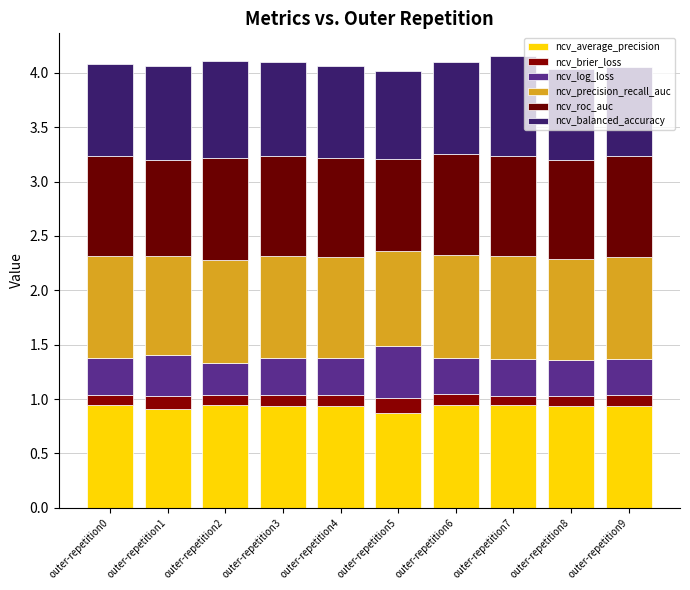

The ncv_brier_loss series shows 0.0 at outer-repetition4. True or false?

False